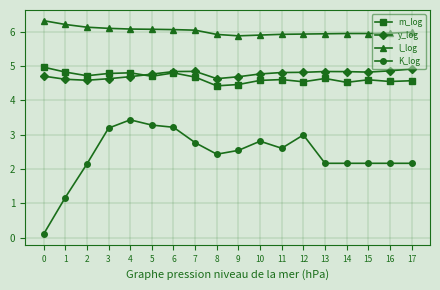

Is the value of y_log at 11 greater than the value of m_log at 7?

Yes